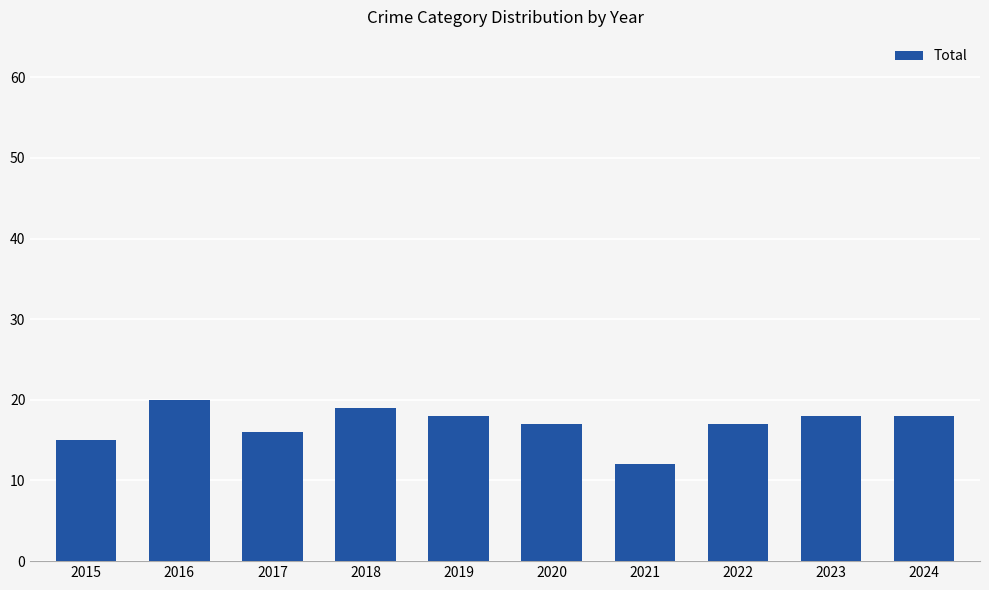

Count the number of data series in this chart.

1